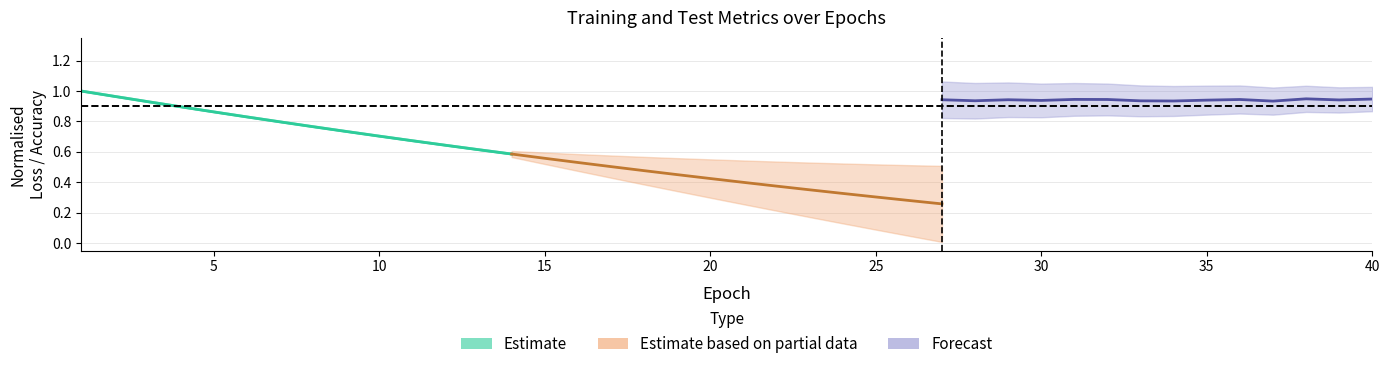

Is this an area chart (filled region under the line)?

No